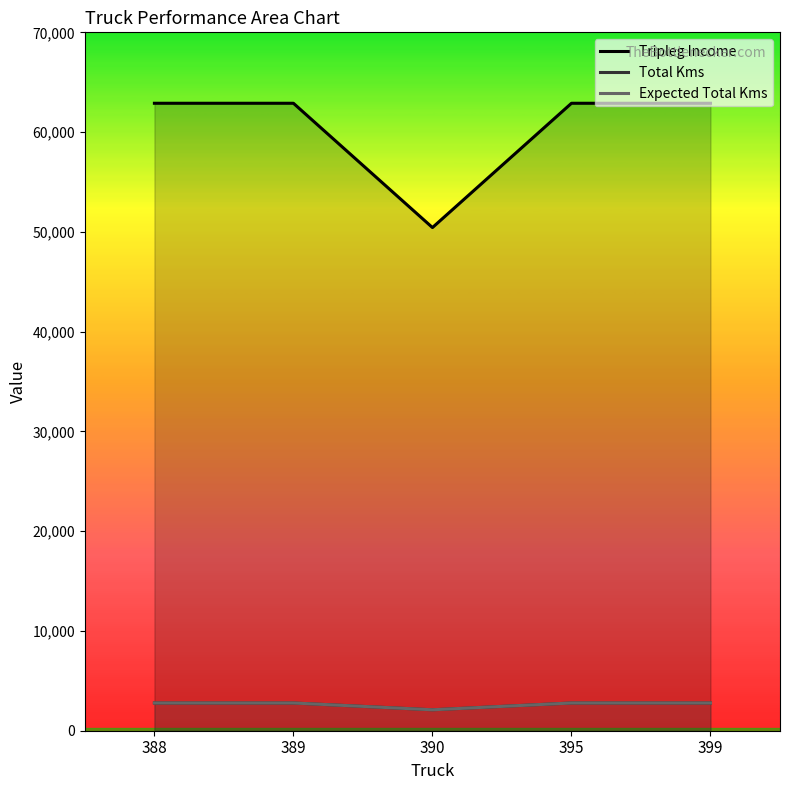

The Expected Total Kms series shows 1885.0 at 399. True or false?

False